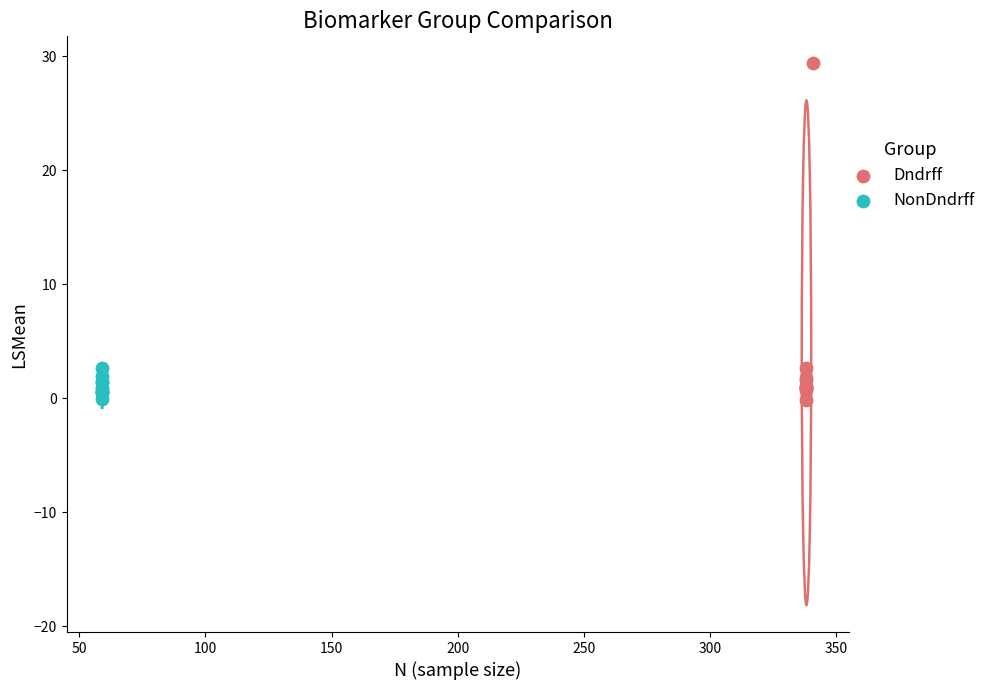

What are all the series names shown in the legend?

Dndrff, NonDndrff